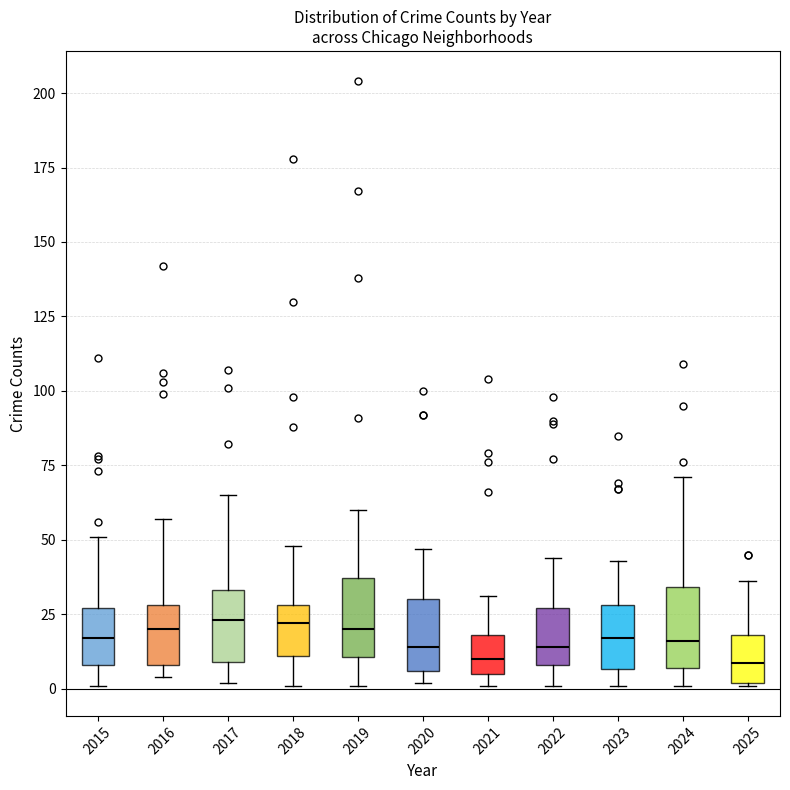

Reading left to right, read every box against the y-axis: the position of its median line, the range the box covers, and the ends of its whiskers. The values are not printed on the chart, so give them approximately, as read against the axis.

2015: median 15, box 10 to 25, whiskers 0 to 50
2016: median 20, box 10 to 30, whiskers 5 to 55
2017: median 25, box 10 to 35, whiskers 0 to 65
2018: median 20, box 10 to 30, whiskers 0 to 50
2019: median 20, box 10 to 35, whiskers 0 to 60
2020: median 15, box 5 to 30, whiskers 0 to 45
2021: median 10, box 5 to 20, whiskers 0 to 30
2022: median 15, box 10 to 25, whiskers 0 to 45
2023: median 15, box 5 to 30, whiskers 0 to 45
2024: median 15, box 5 to 35, whiskers 0 to 70
2025: median 10, box 0 to 20, whiskers 0 to 35